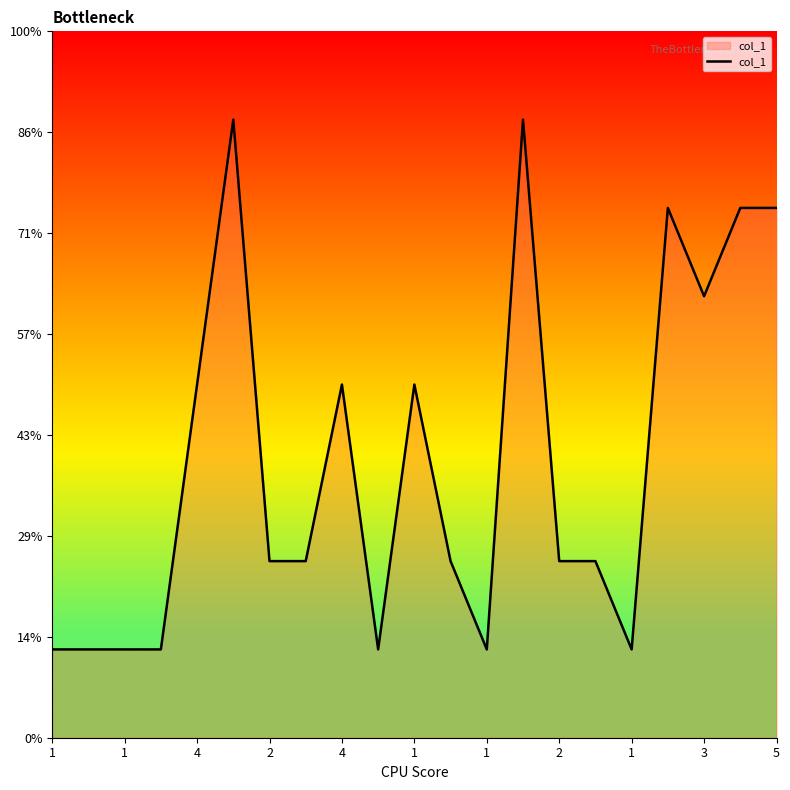

Does the chart display data point markers on the line(s)?

No